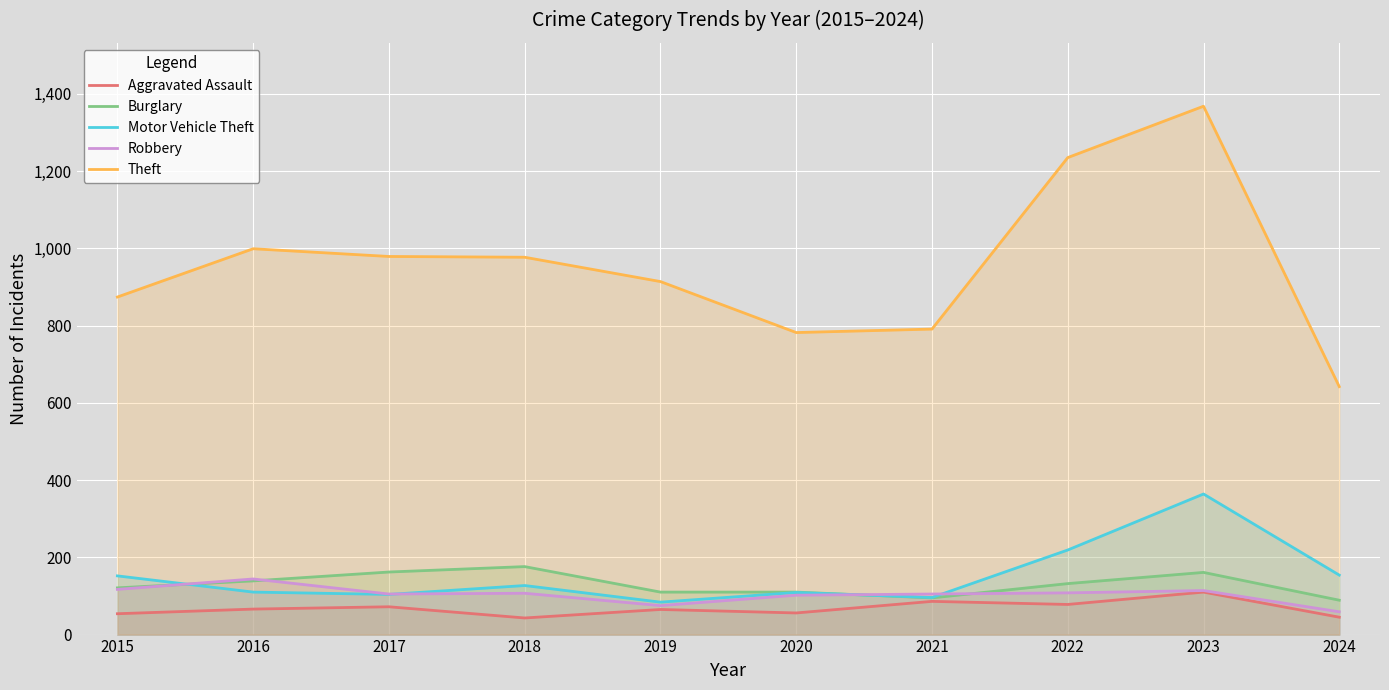

List the labels in order of Aggravated Assault value, smallest first.

2018, 2024, 2015, 2020, 2019, 2016, 2017, 2022, 2021, 2023